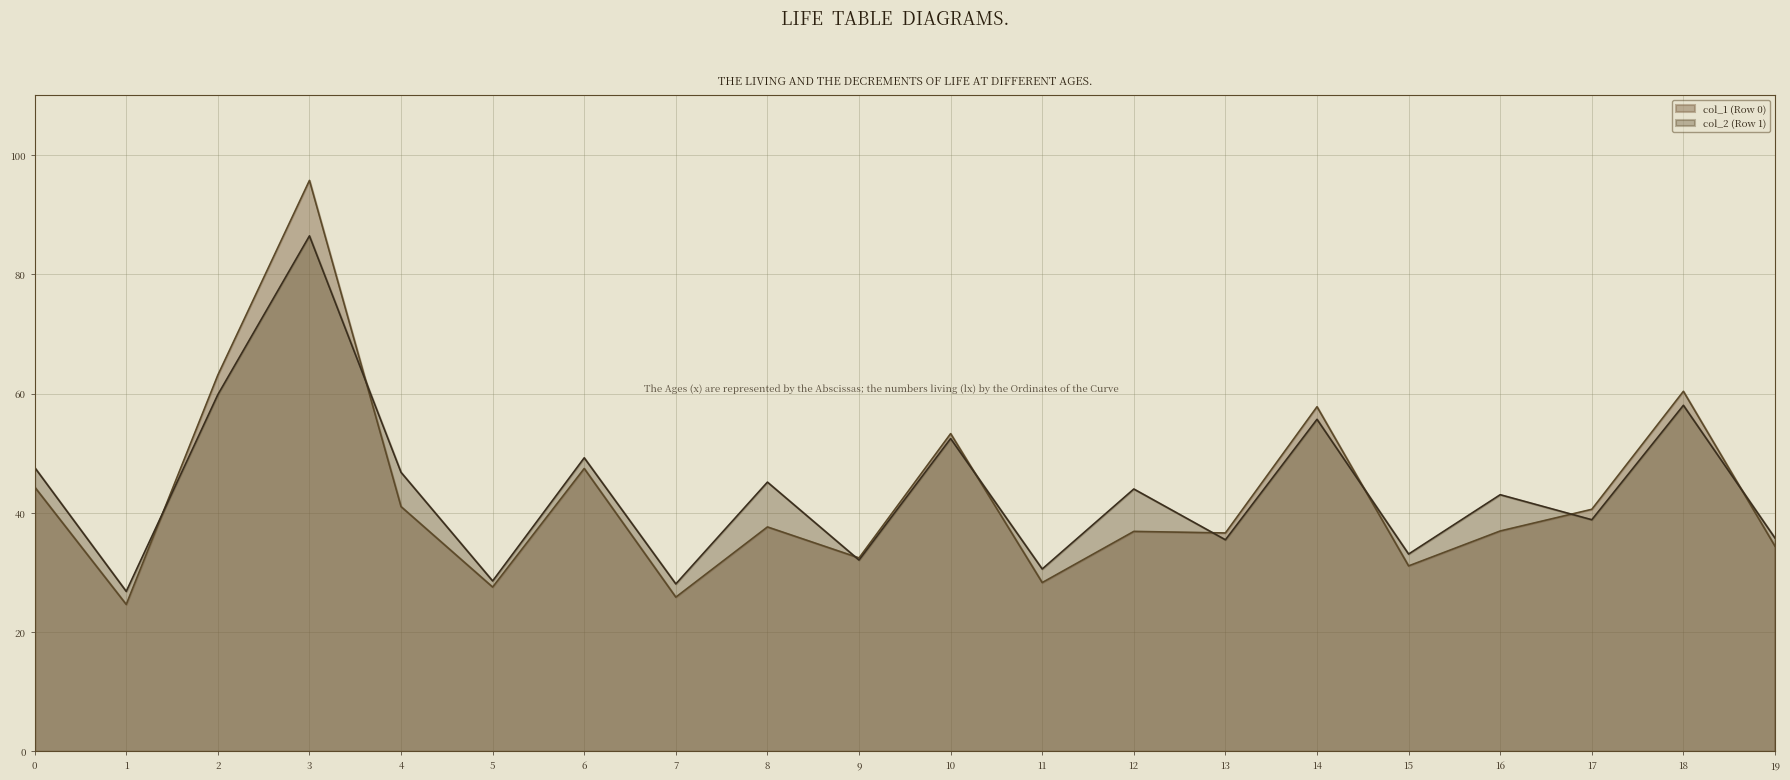

Which series has the largest total across all categories?

col_2 (Row 1)